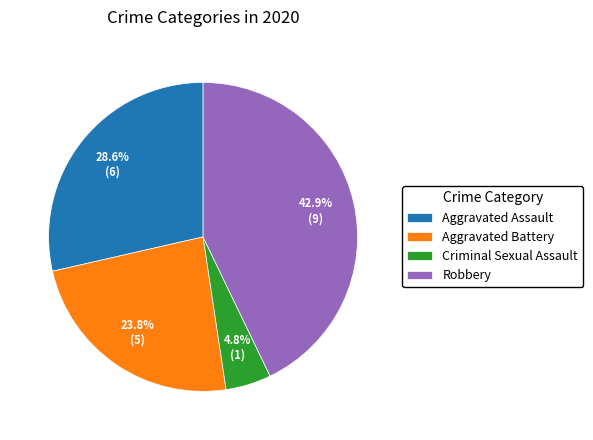

What portion of the pie excludes Aggravated Battery?

76.2%